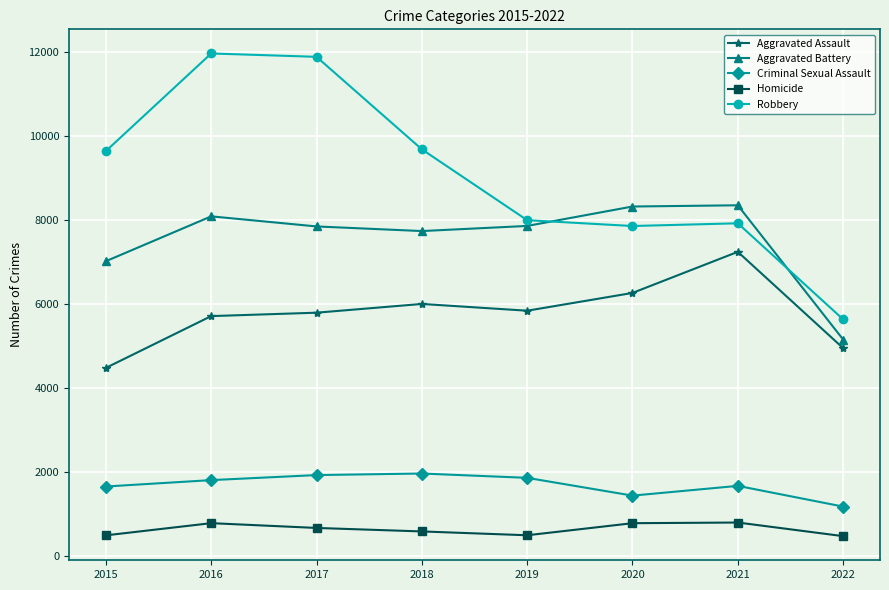

Between which two adjacent categories do Robbery and Aggravated Battery first intersect?

2019 and 2020